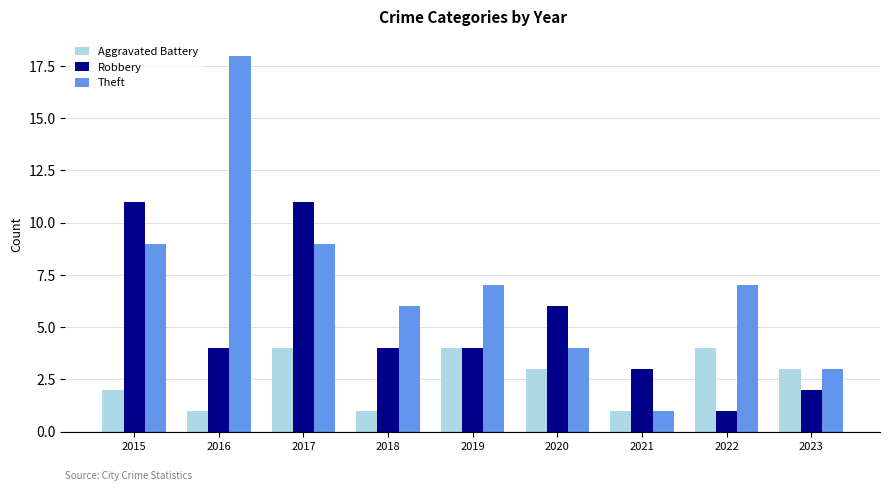

Reading left to right, list all the values displayed in this chart.

Aggravated Battery: 2	1	4	1	4	3	1	4	3
Robbery: 11	4	11	4	4	6	3	1	2
Theft: 9	18	9	6	7	4	1	7	3